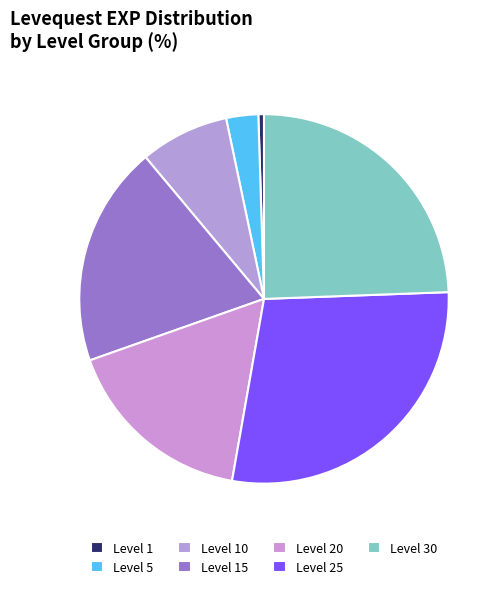

Is Level 25 the majority of the pie?

No